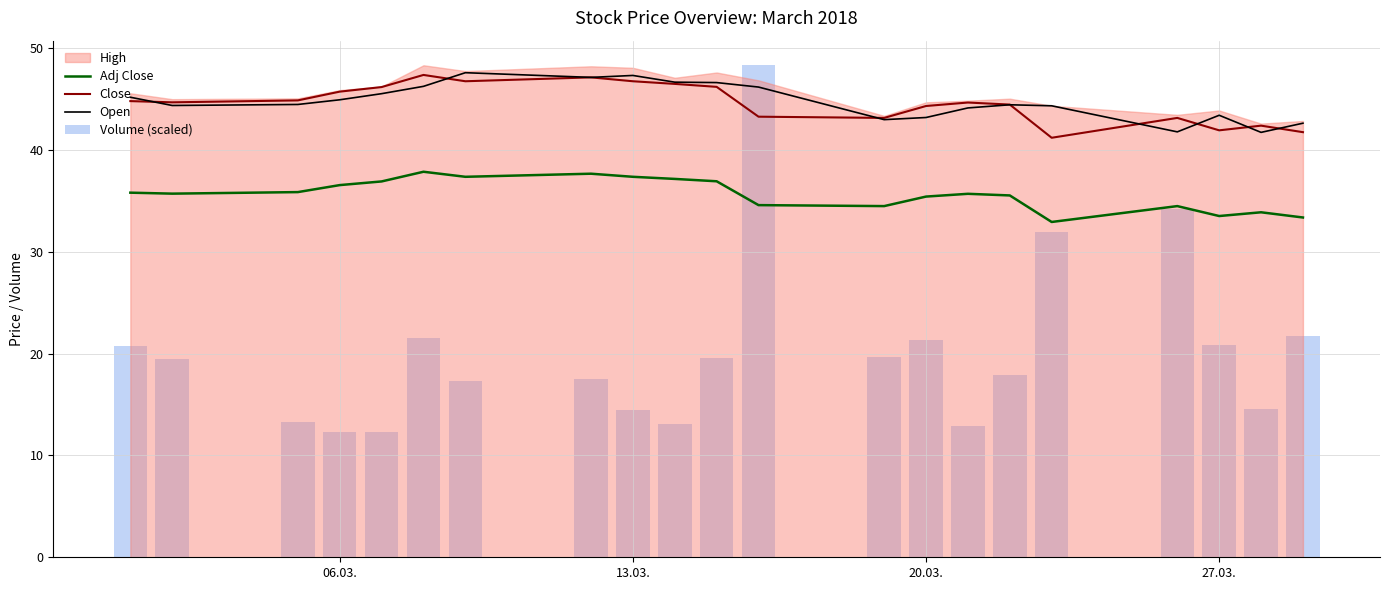

What is the maximum value shown in the chart?

48.3